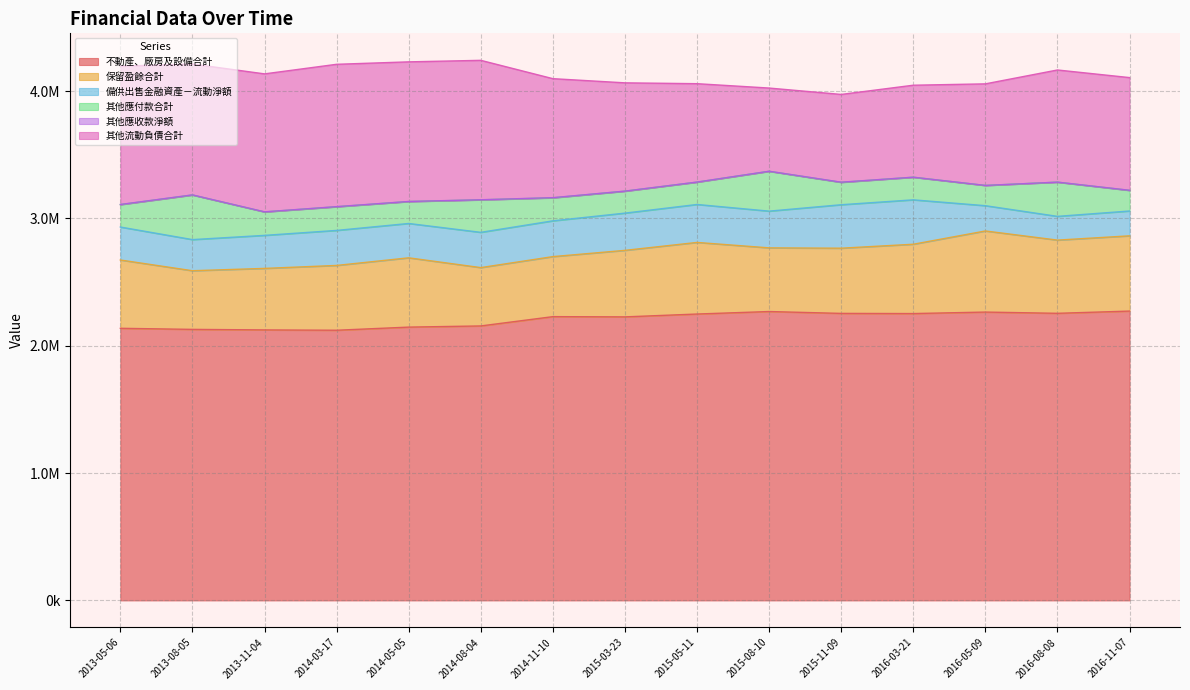

What is the total value across all series at 2015-03-23?

4064251